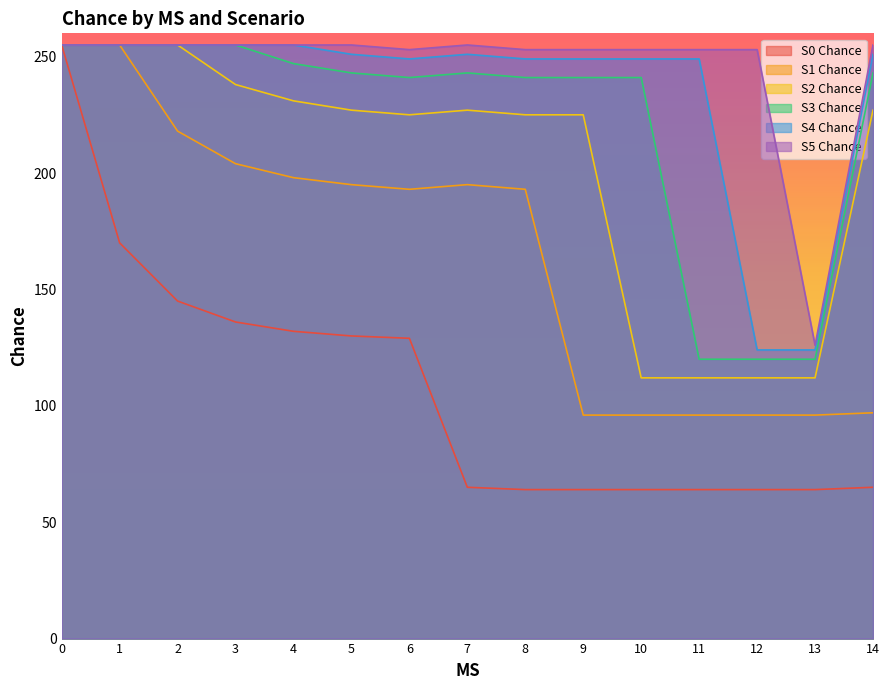

True or false: S3 Chance has a value of 120 at 12.

True